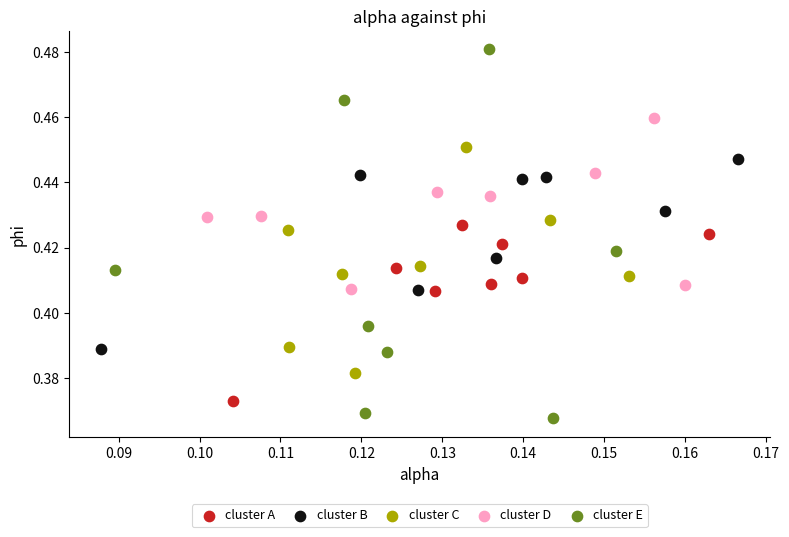

Which series contains the highest Y value?

cluster E